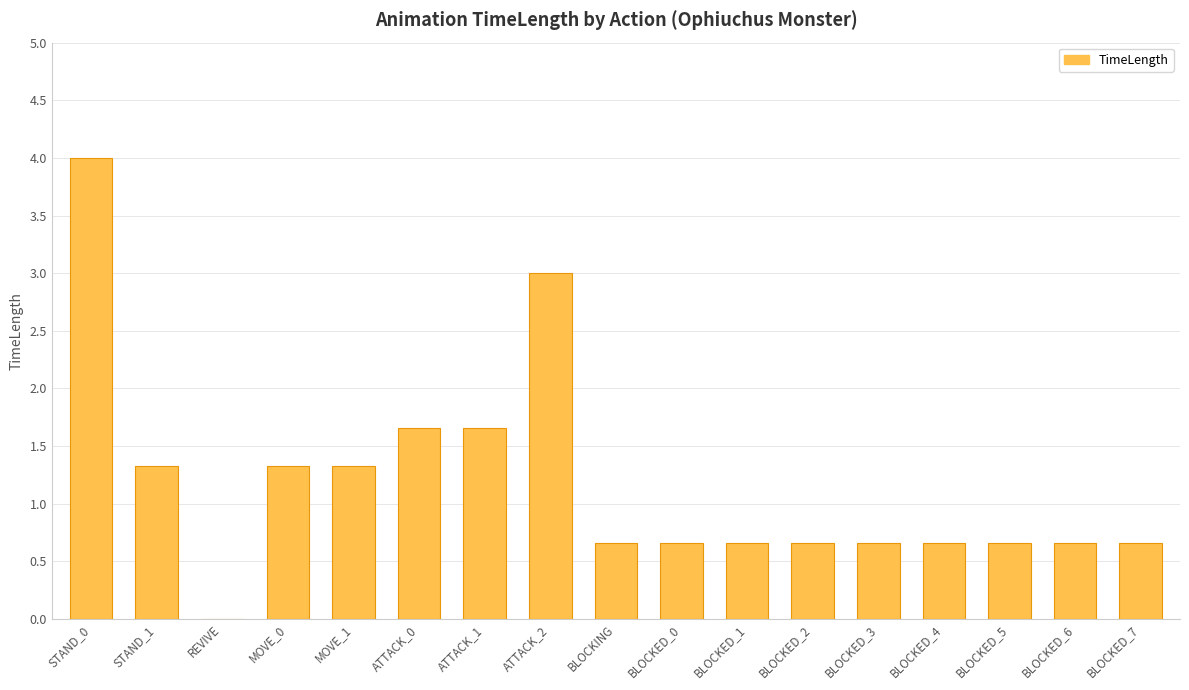

How many data points are above 0?

16